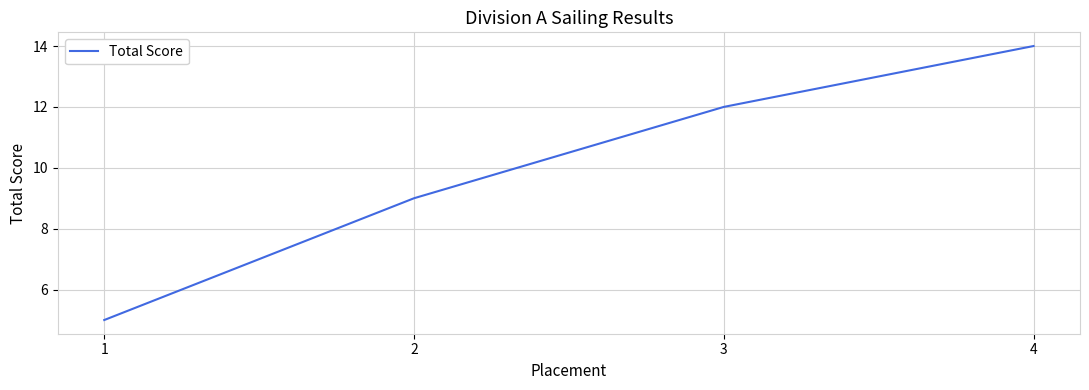

Count the number of data series in this chart.

1